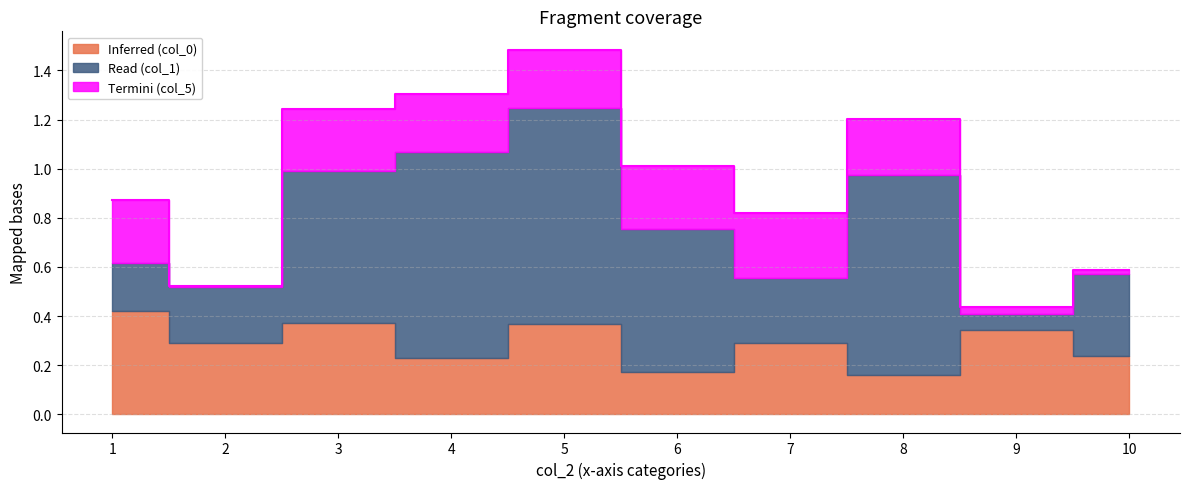

What is the highest value of the Termini (col_5) series?

0.3